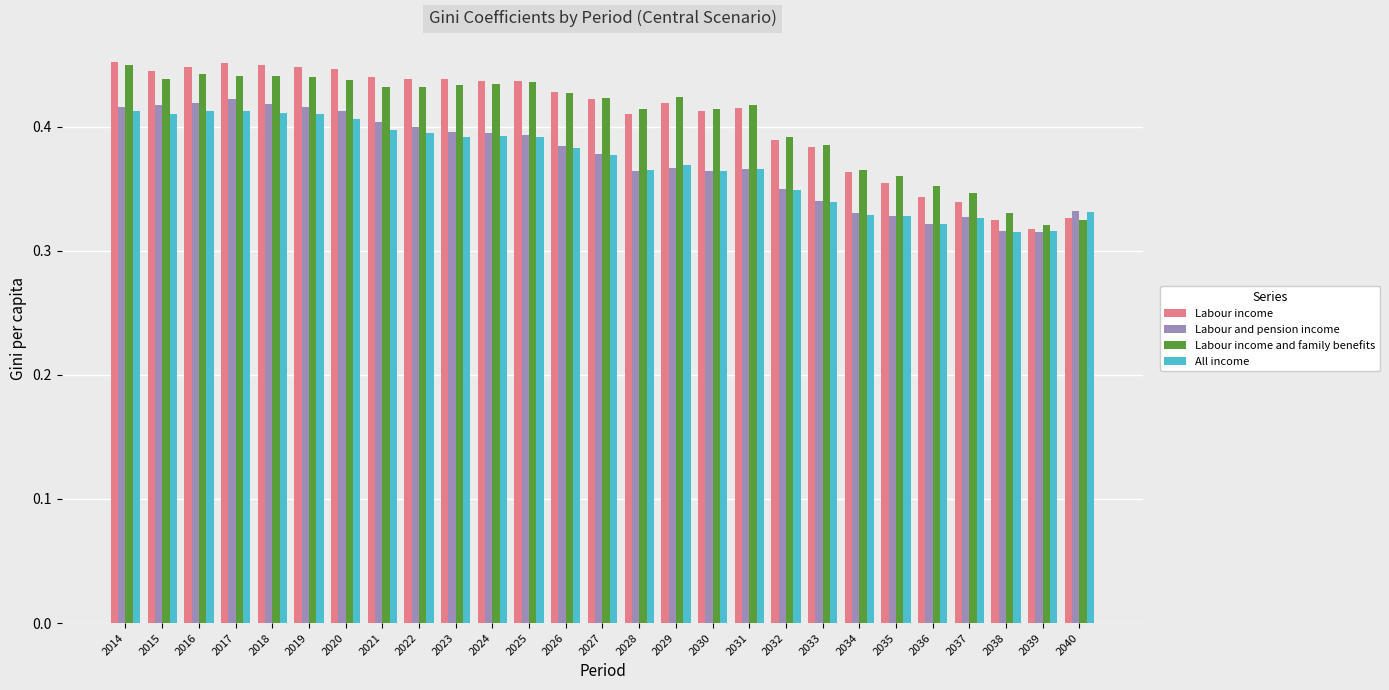

What is the sum of the Labour income and family benefits values at 2015 and 2017?

0.9